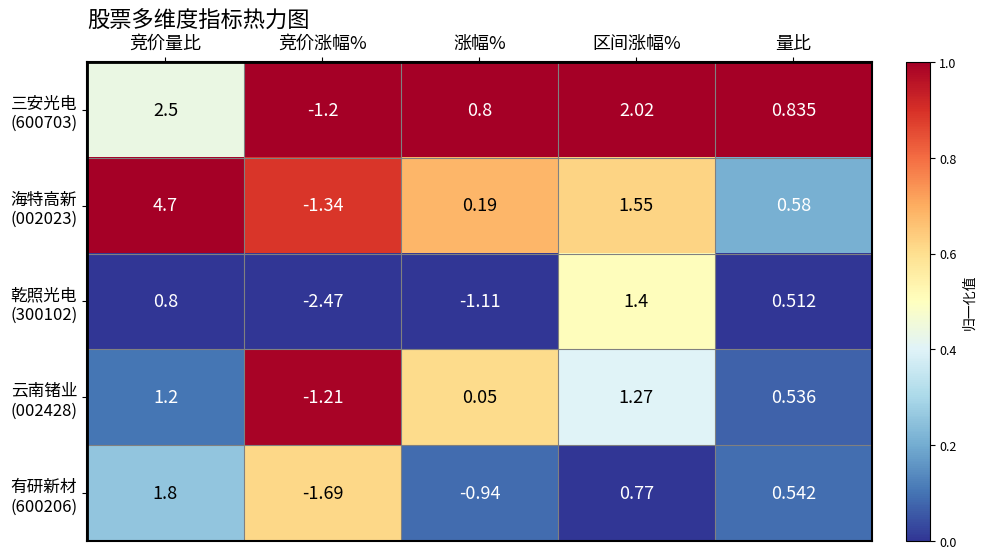

What is the difference between the highest and lowest values at 量比?

0.3